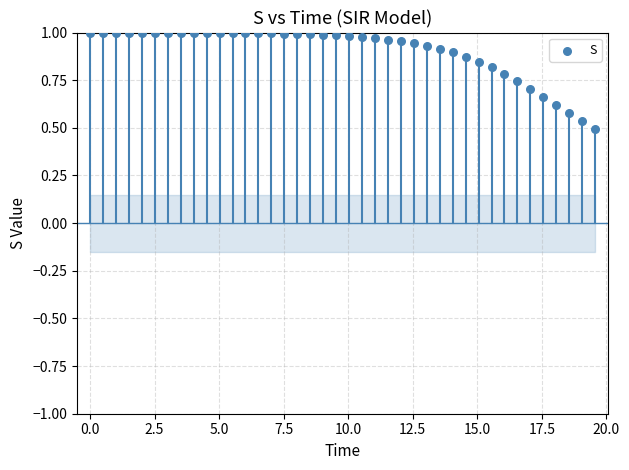

What is the range of X values (max minus min)?

19.6